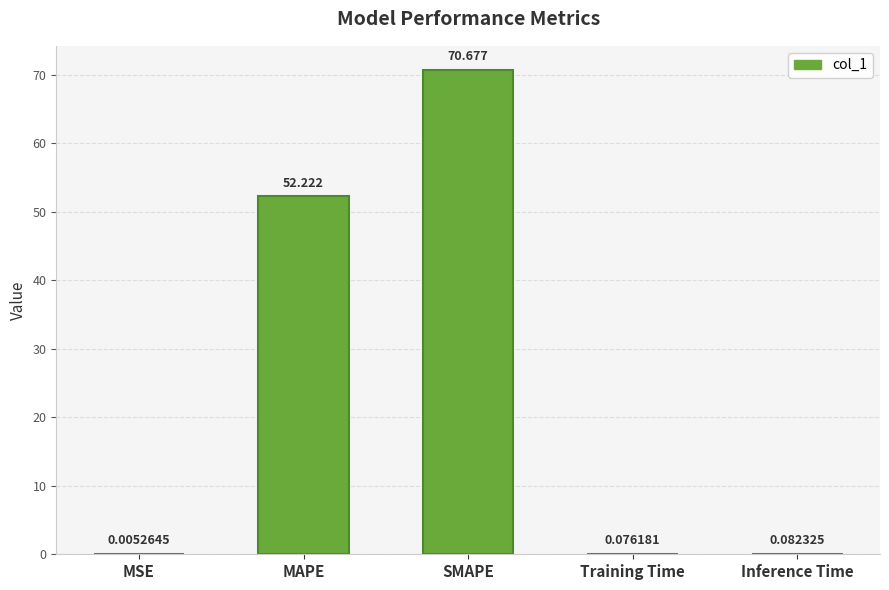

What is the change in value from MSE to SMAPE?

+70.7